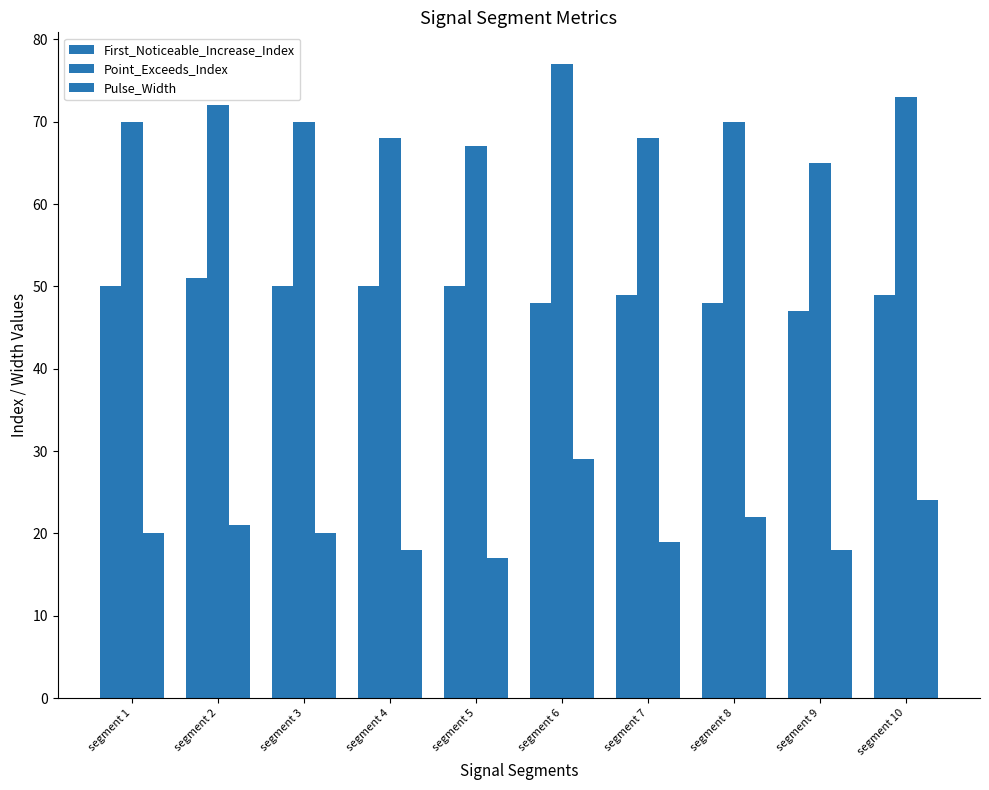

Are the bars grouped side by side (vs. stacked)?

Yes